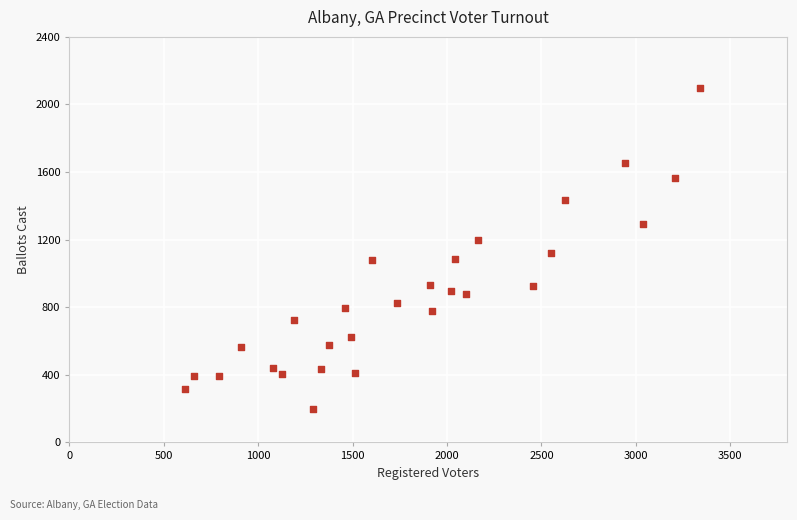

What Y value in the scatter plot is closest to 1146?

1120